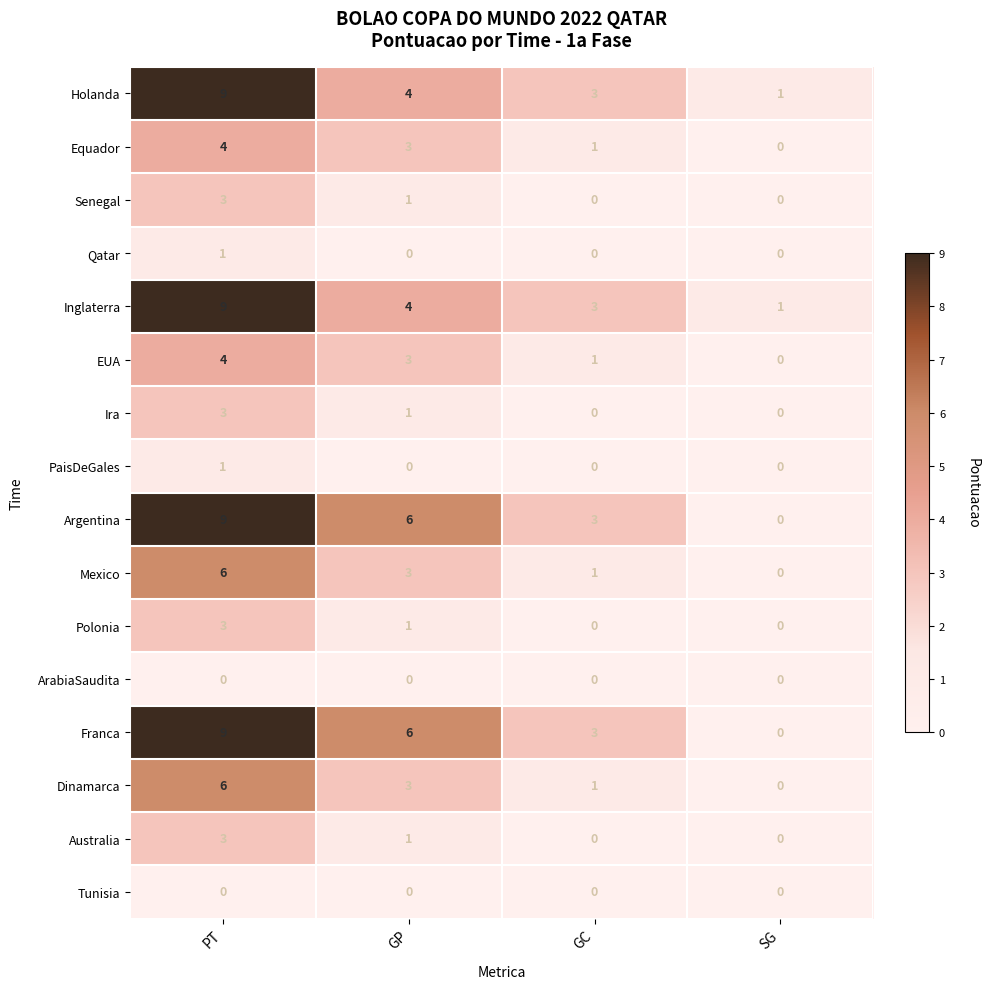

True or false: Inglaterra has a value of 3 at PT.

False